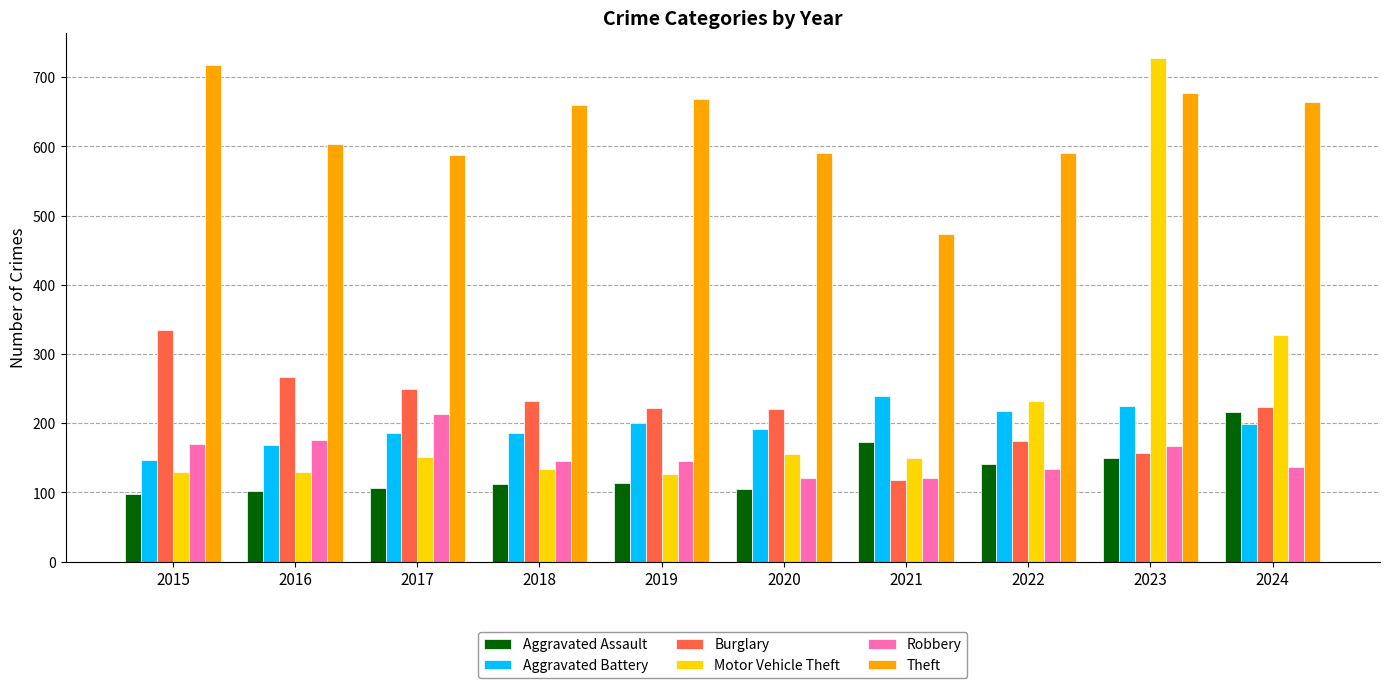

How many bars are there in each group?

6